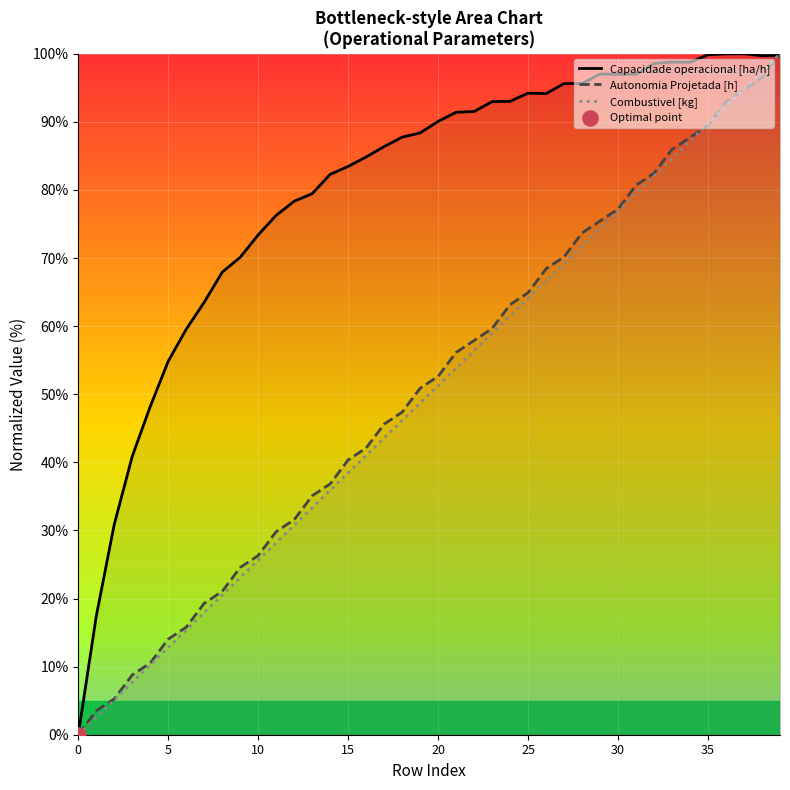

At how many categories does at least one series exceed 93?

16